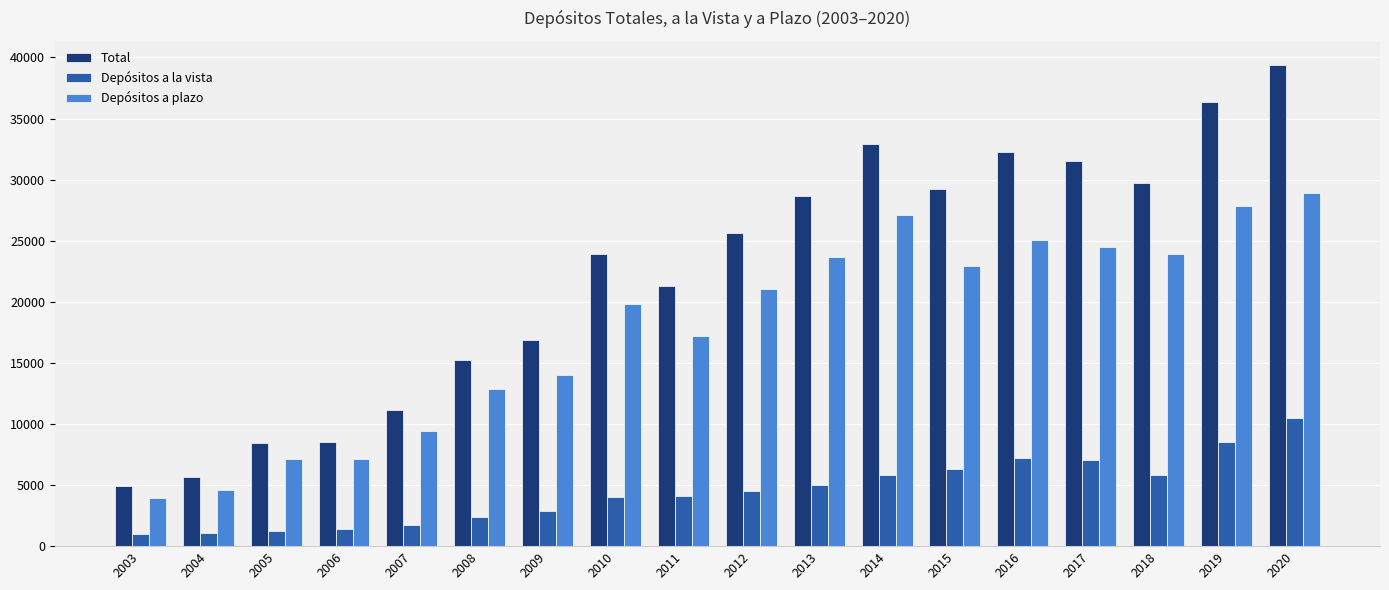

What is the sum of all Depósitos a la vista values?

80643.8